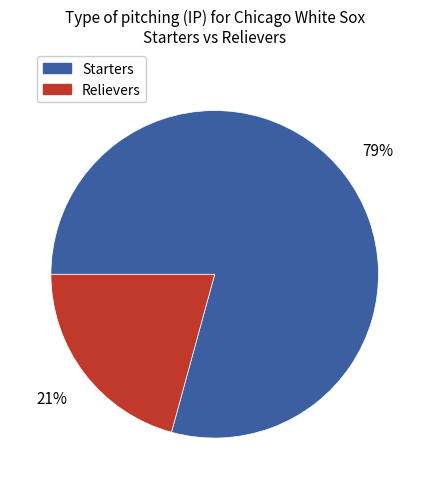

What is the smallest slice in the pie chart?

Relievers